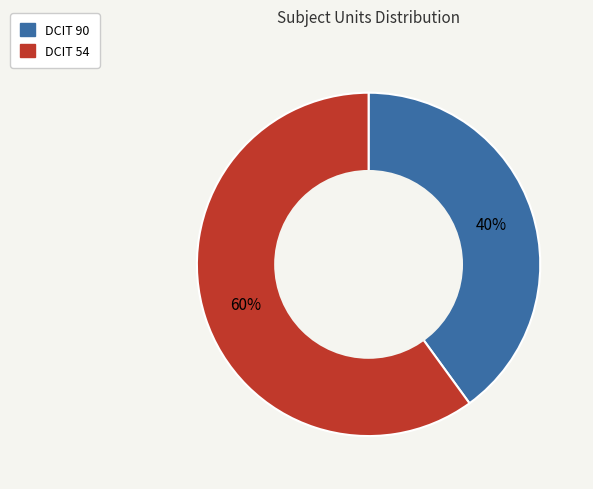

What percentage is the DCIT 90 slice, to the nearest percent?

40%